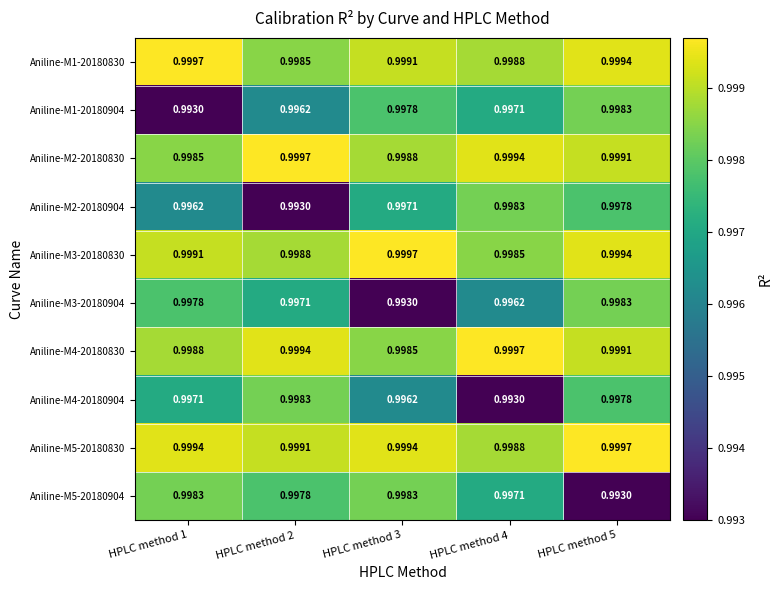

Is the value of Aniline-M1-20180830 at HPLC method 5 greater than the value of Aniline-M4-20180904 at HPLC method 5?

Yes